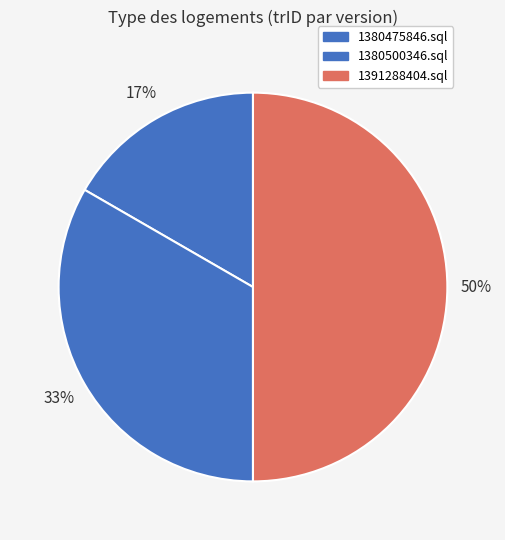

To the nearest percent, what is the average slice percentage?

33%